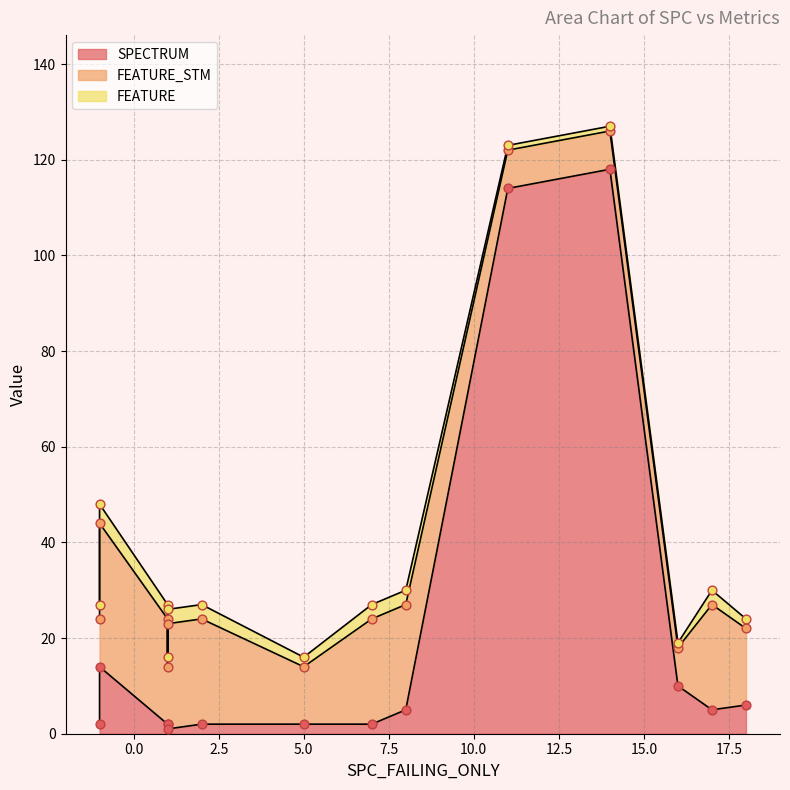

At how many categories does at least one series exceed 95?

2